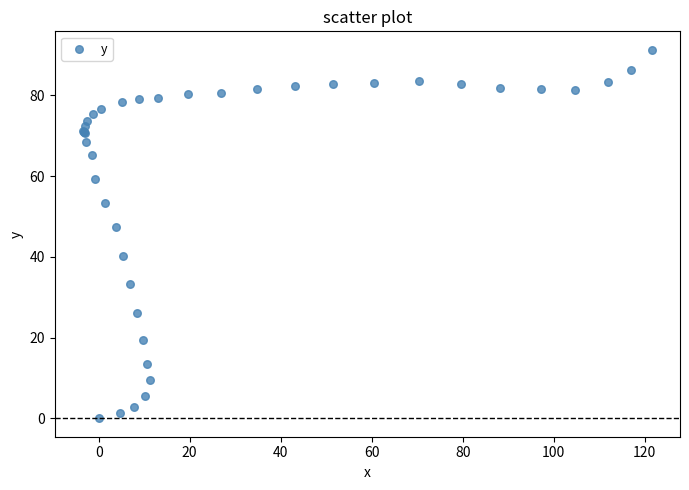

What Y value in the scatter plot is closest to 45?

47.3